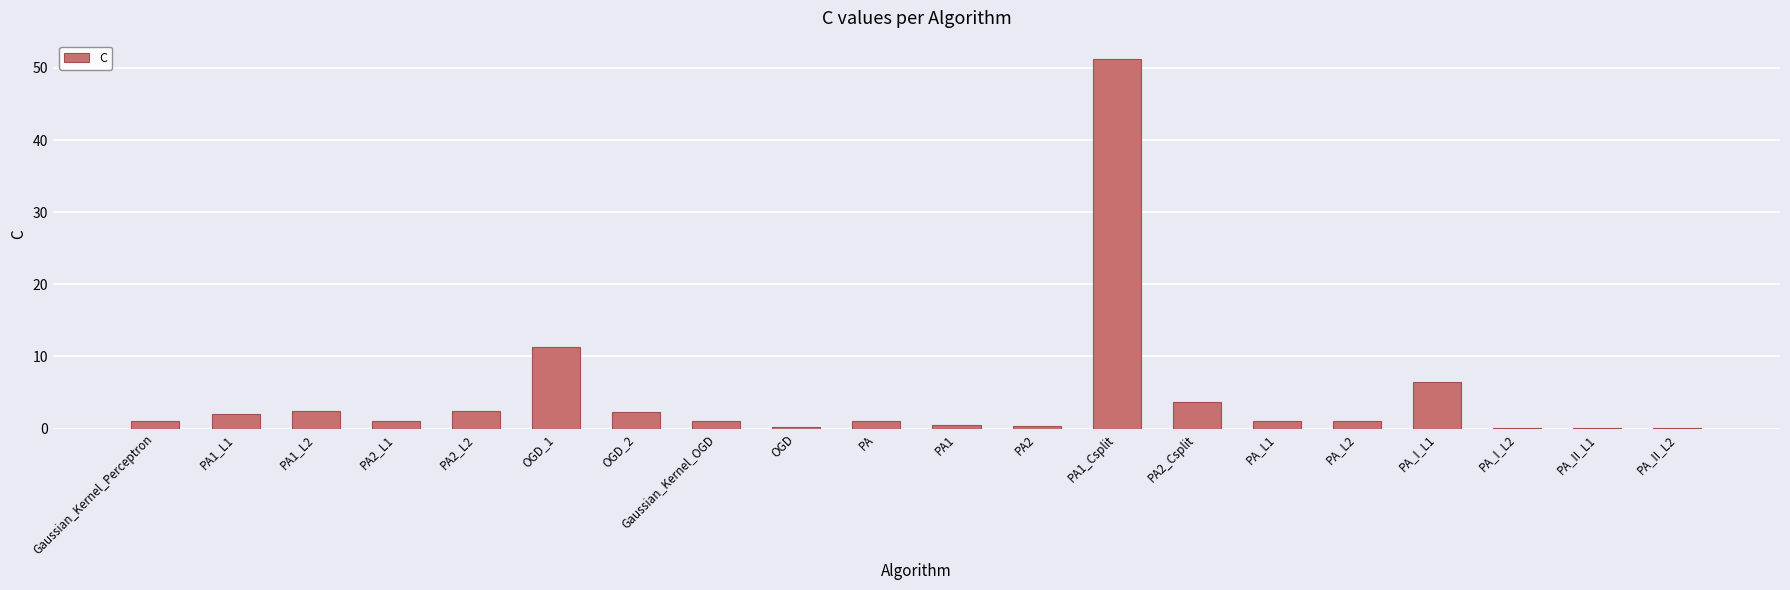

Is it true that the value at OGD_2 is 2.3?

True